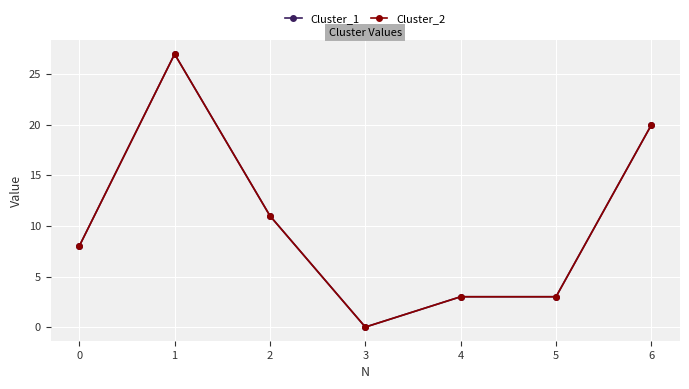

Does the chart have visible grid lines?

Yes